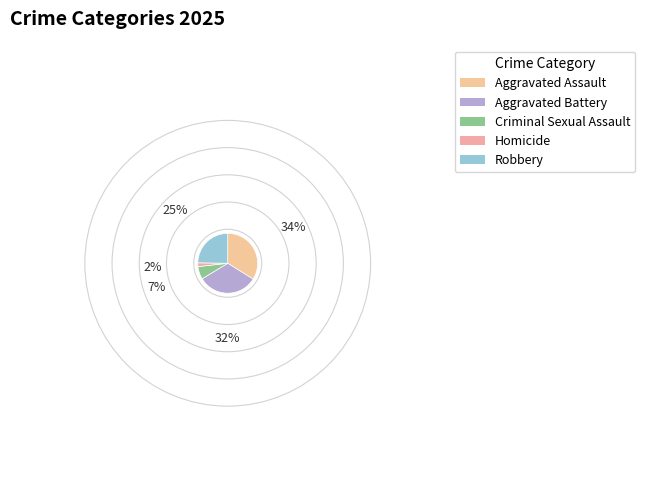

Is there any slice that represents more than half of the pie?

No